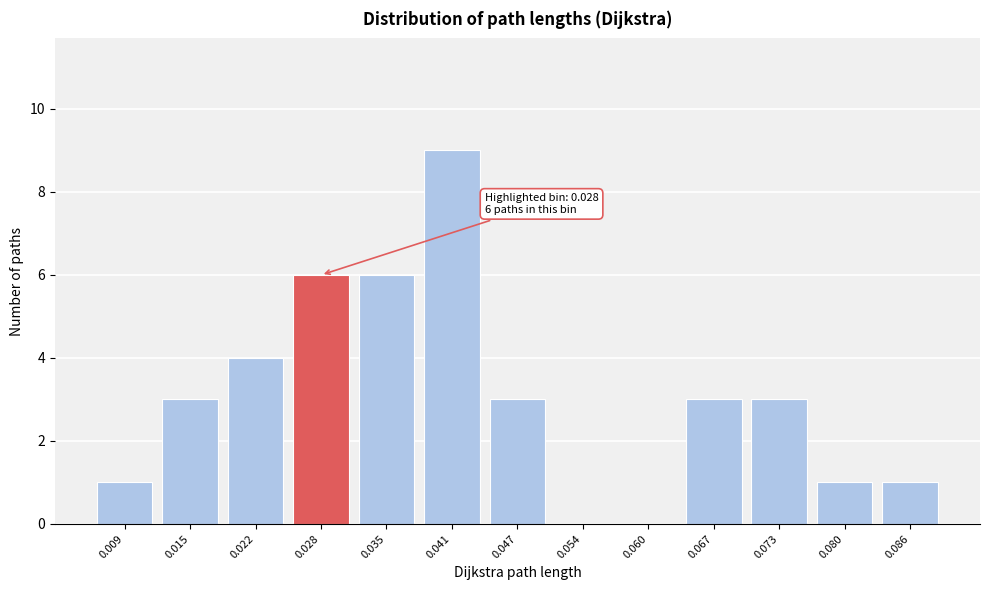

Reading left to right, what are all the values shown in this chart?

0.009=1	0.015=3	0.022=4	0.028=6	0.035=6	0.041=9	0.047=3	0.054=0	0.060=0	0.067=3	0.073=3	0.080=1	0.086=1